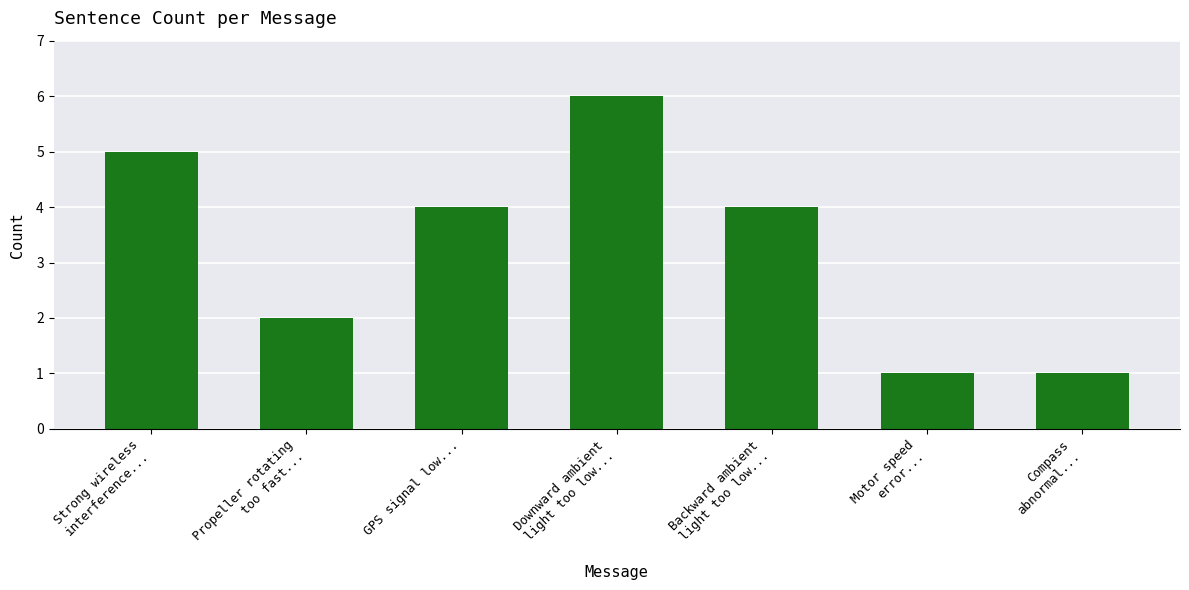

The chart shows a value of 6 at Downward ambient
light too low.... True or false?

True